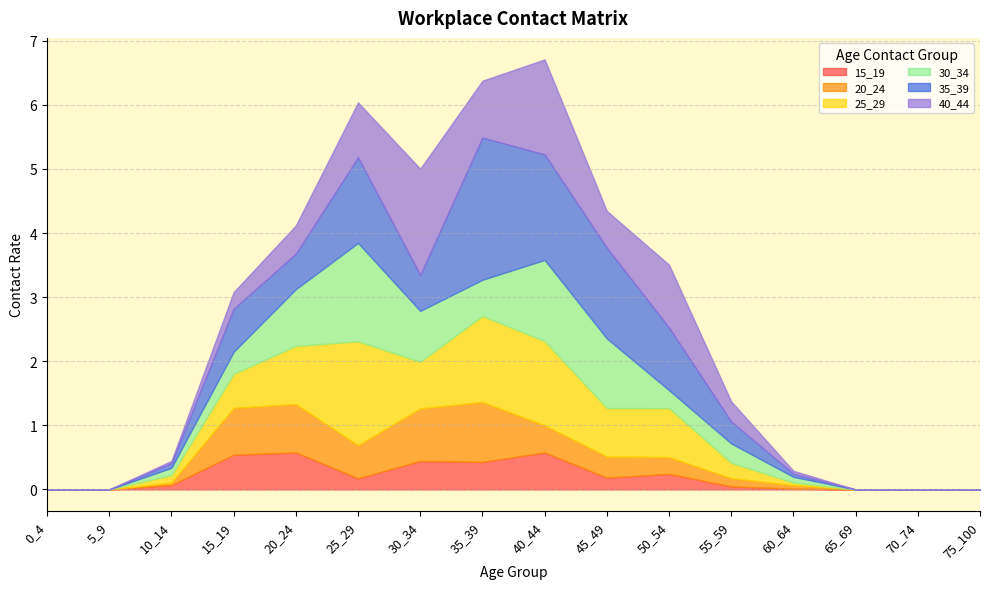

In 30_34, how many points are lower than both neighbors (excluding endpoints)?

2